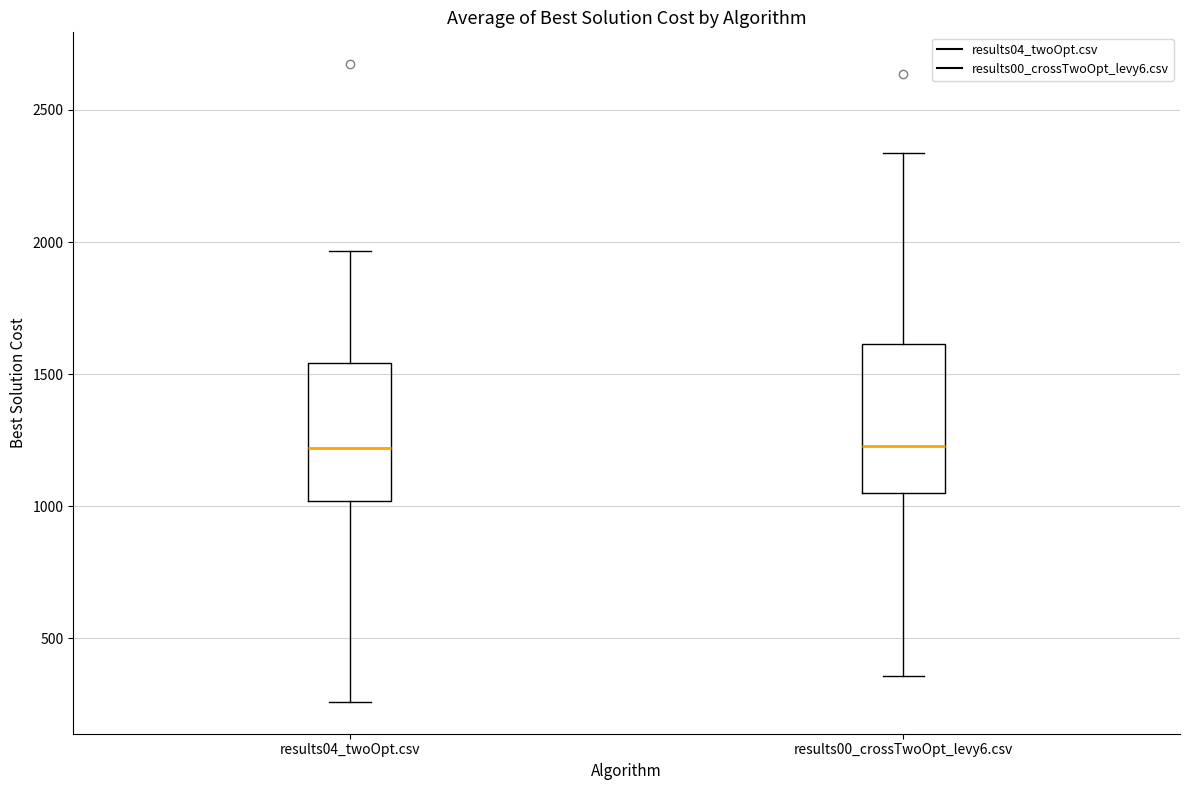

Where is the upper edge of the box for results00_crossTwoOpt_levy6.csv on the y-axis? The values are not printed on the chart, so give them approximately, as read against the axis.

1600